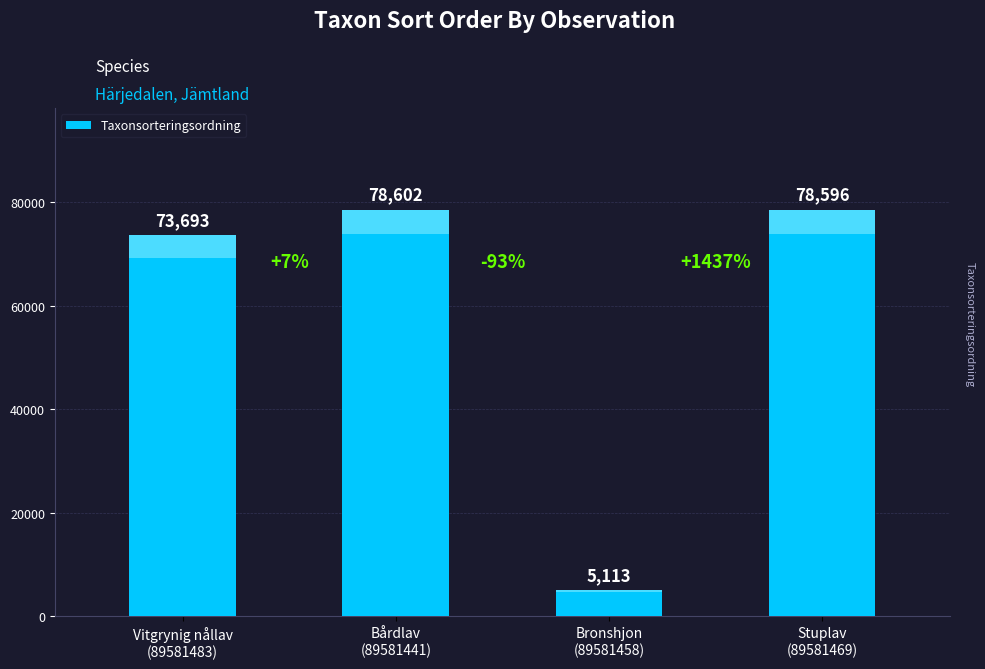

Which label corresponds to the largest value in the chart?

Bårdlav
(89581441)